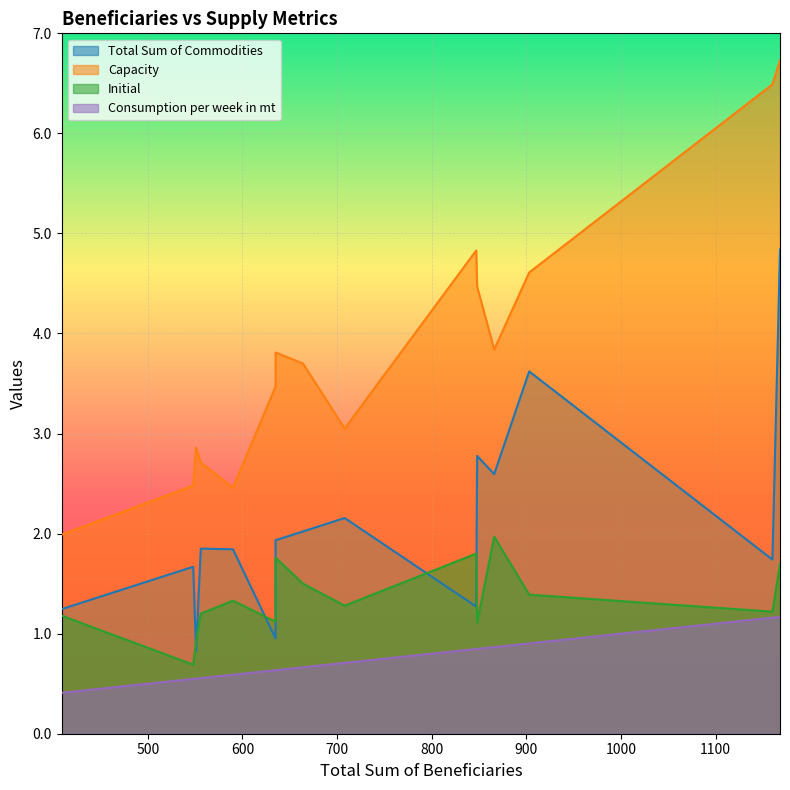

Is it true that Total Sum of Commodities equals 1.1 at 903?

False